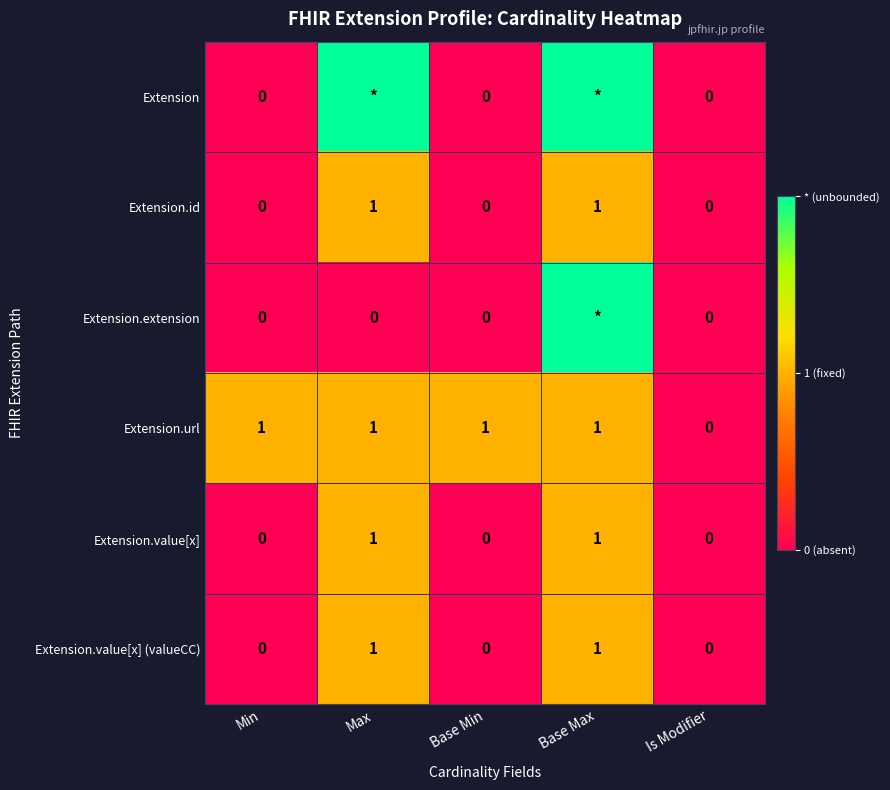

How many Extension.value[x] (valueCC) values are between 0 and 1?

5